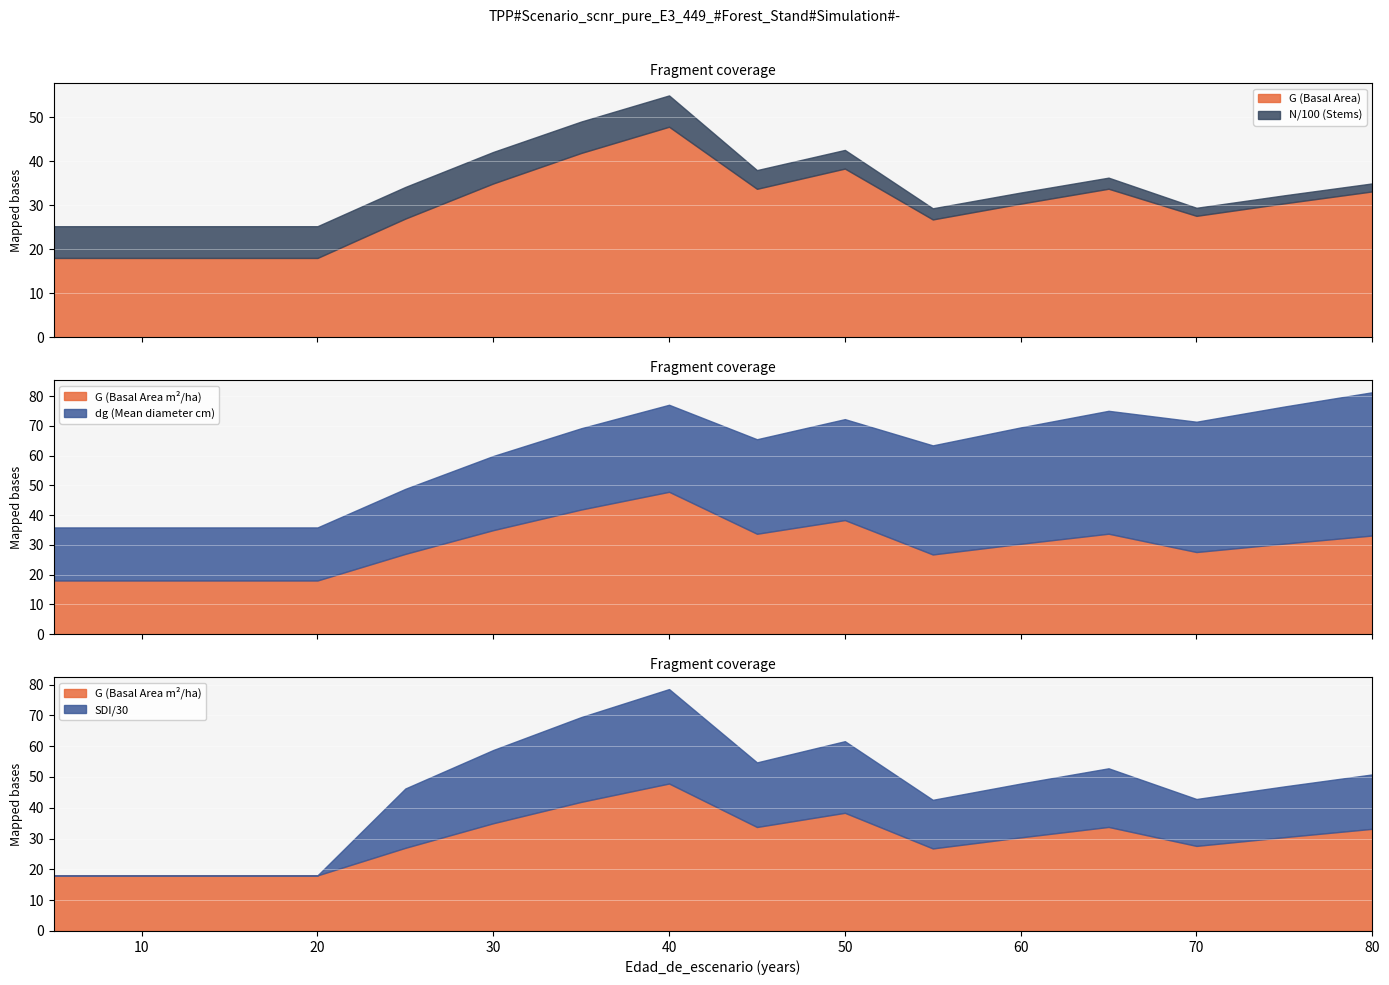

What is the difference between the maximum and second lowest values in the N series?

539.0